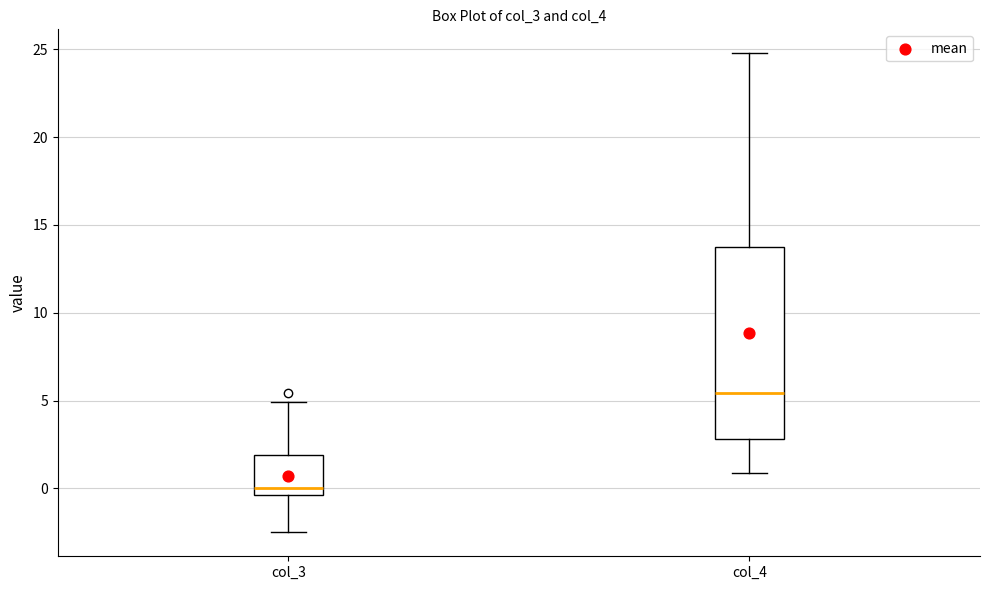

Which box's median line is the lowest?

col_3